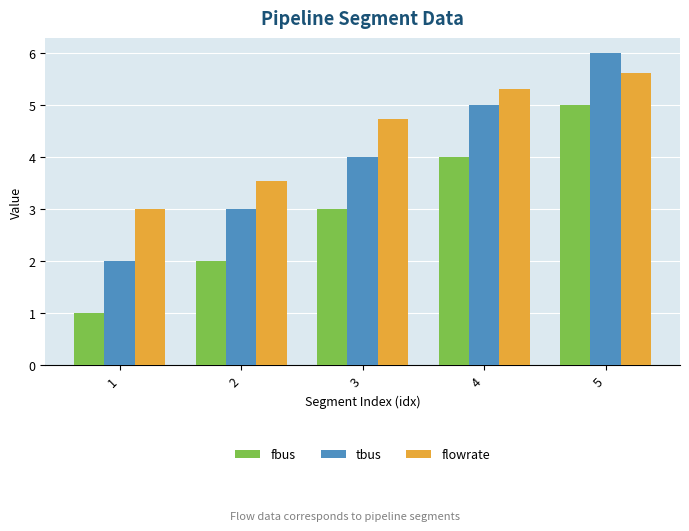

What is the difference between the second highest and second lowest values in the flowrate series?

1.8